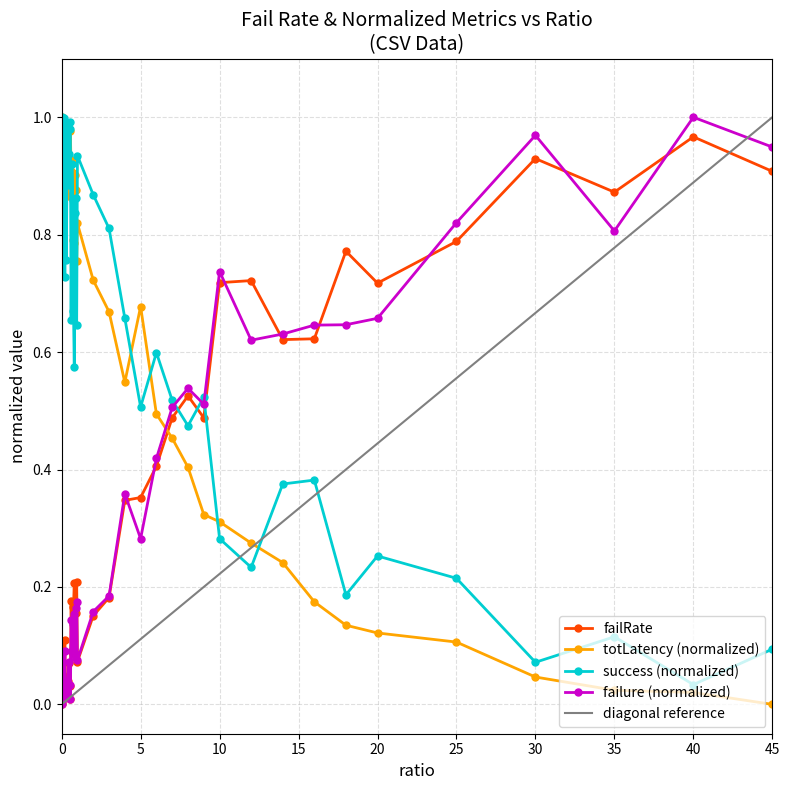

True or false: failure (normalized) has more than 2 points higher than both neighbors.

True